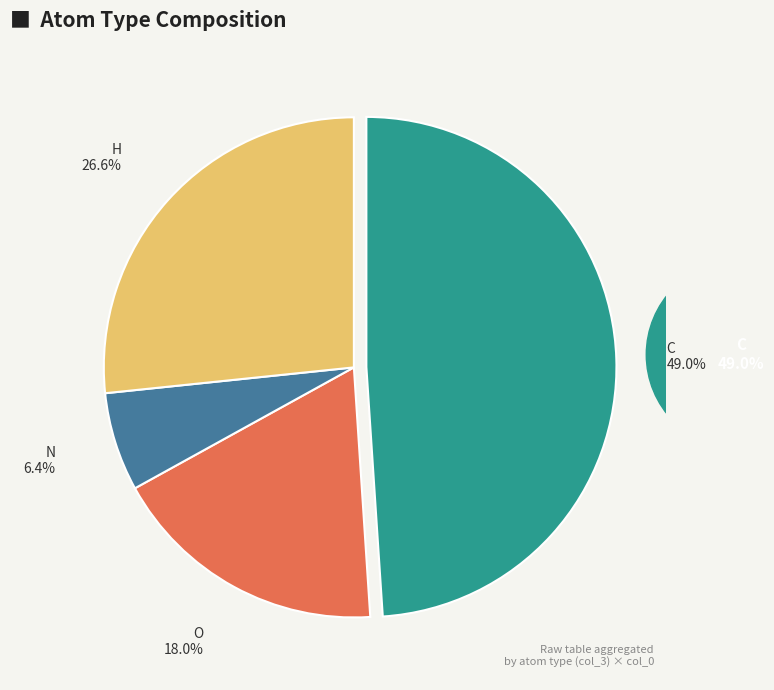

Does any single category account for the majority?

No